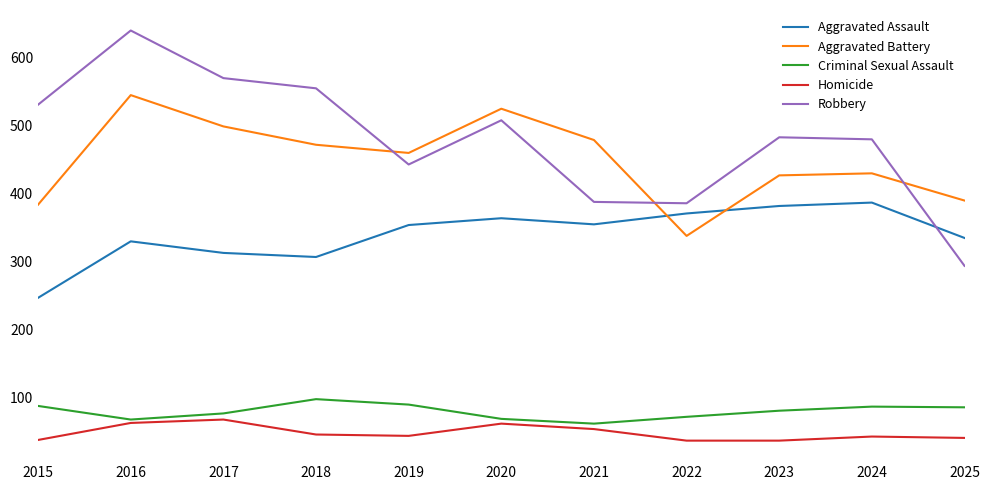

What is the total value across all series at 2021?

1333